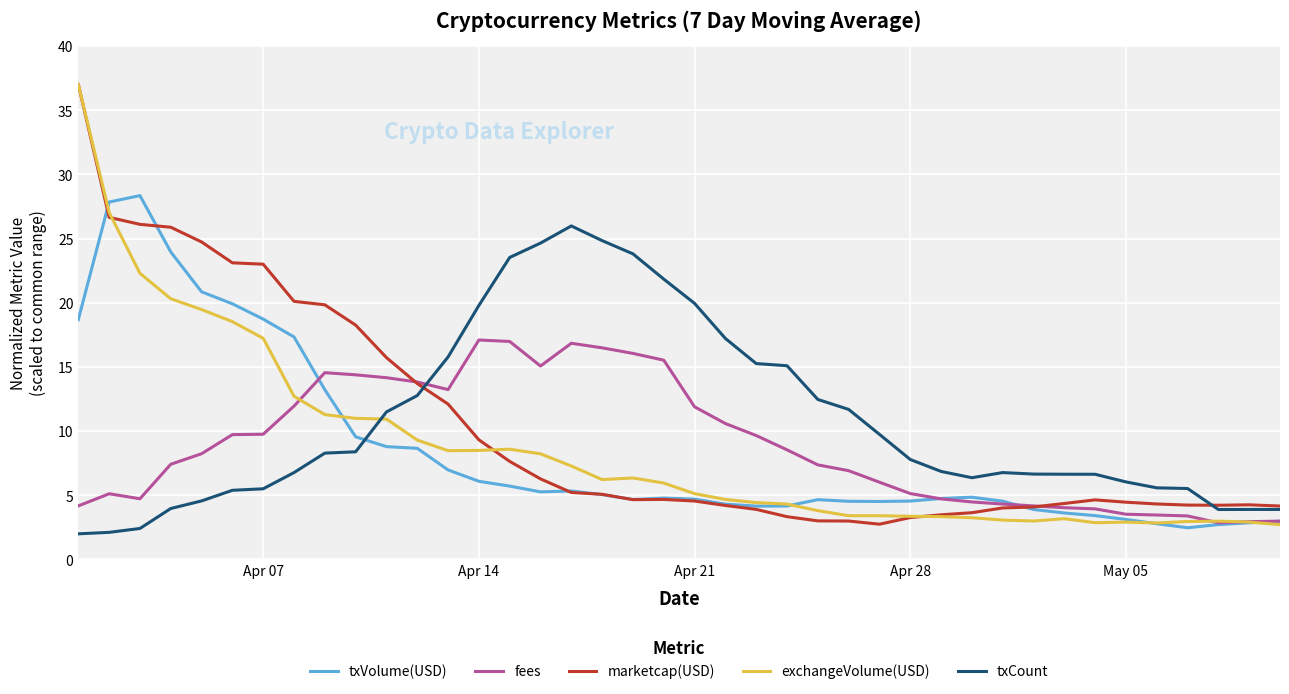

What is the lowest value of the exchangeVolume(USD) series?

2.7